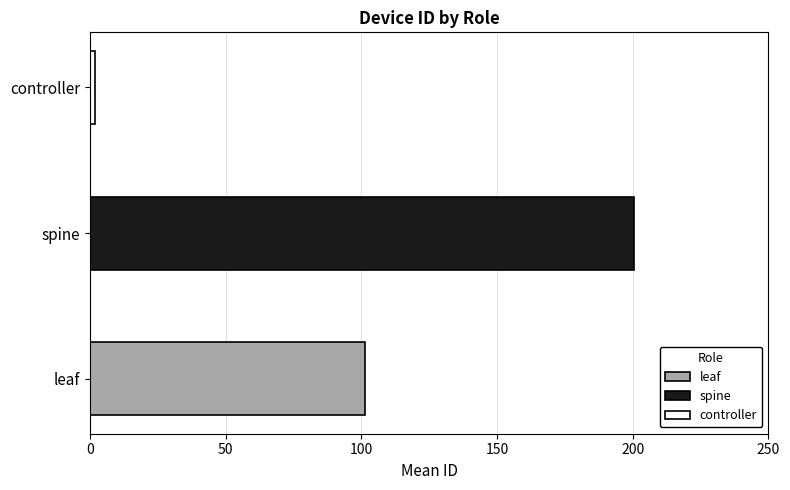

What is the approximate value at leaf, to the nearest 10?

100